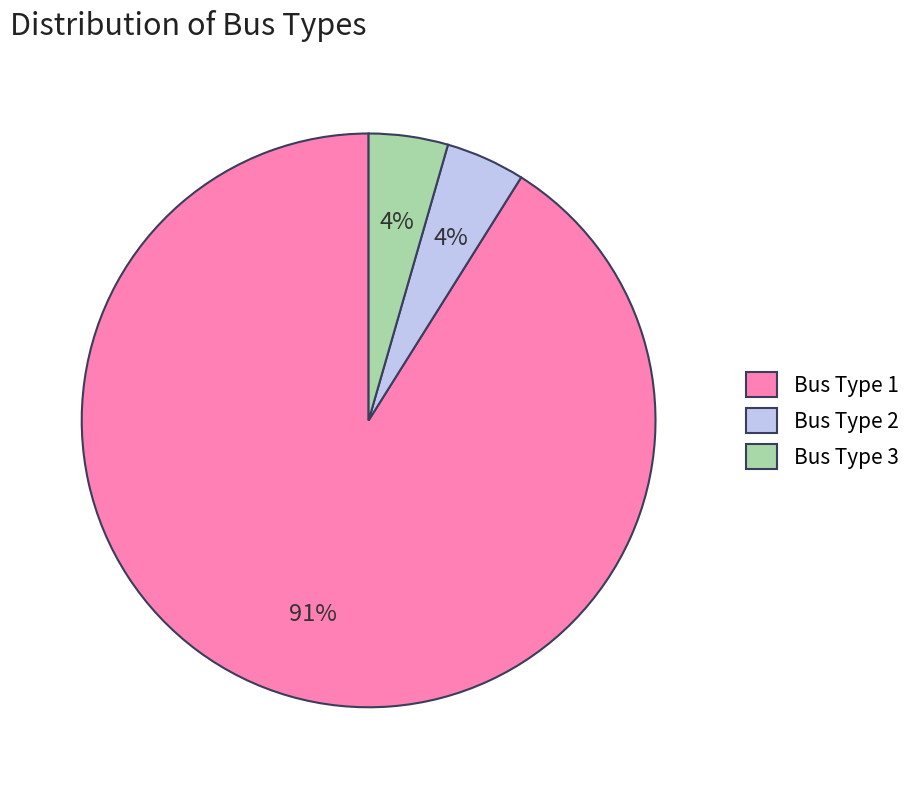

Between Bus Type 3 and Bus Type 1, which is larger?

Bus Type 1